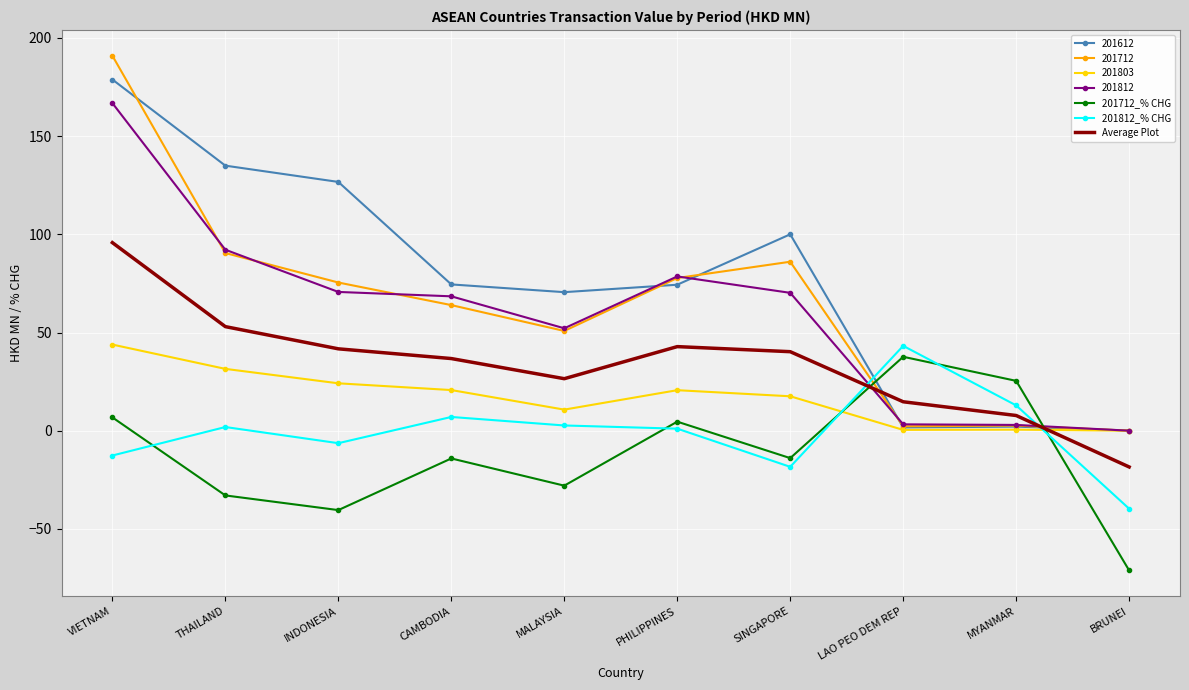

True or false: 201712_% CHG has a value of -97.8 at BRUNEI.

False